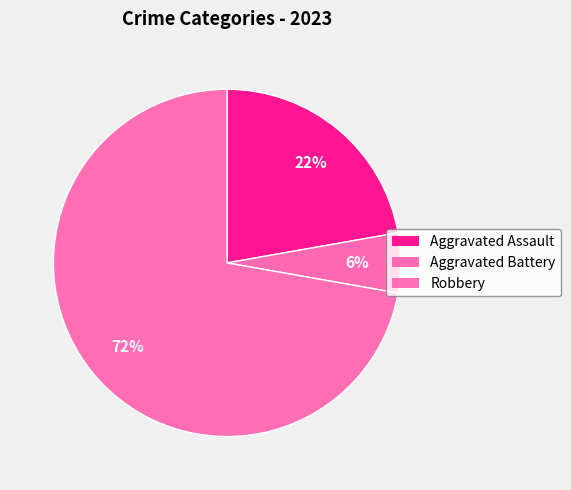

What is the largest slice in the pie chart?

Robbery